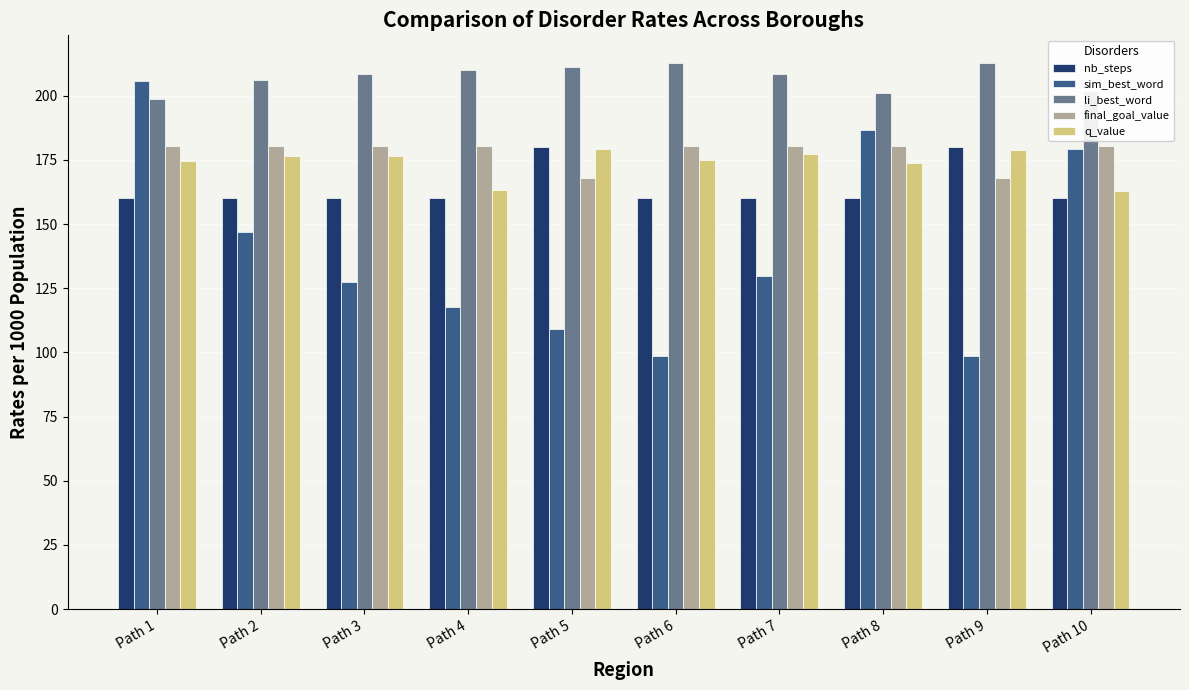

Is the value of sim_best_word at Path 4 greater than the value of nb_steps at Path 1?

No